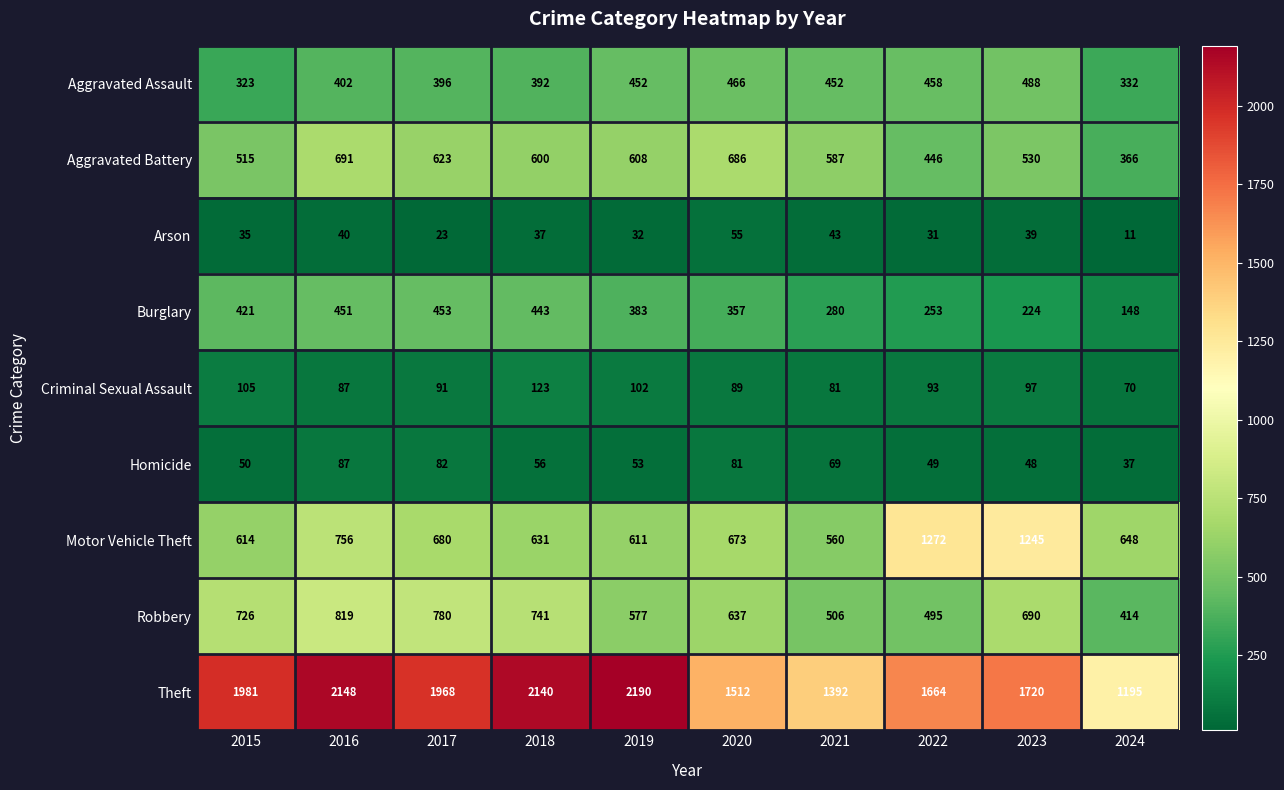

At which category does the chart reach its minimum across all series?

2024